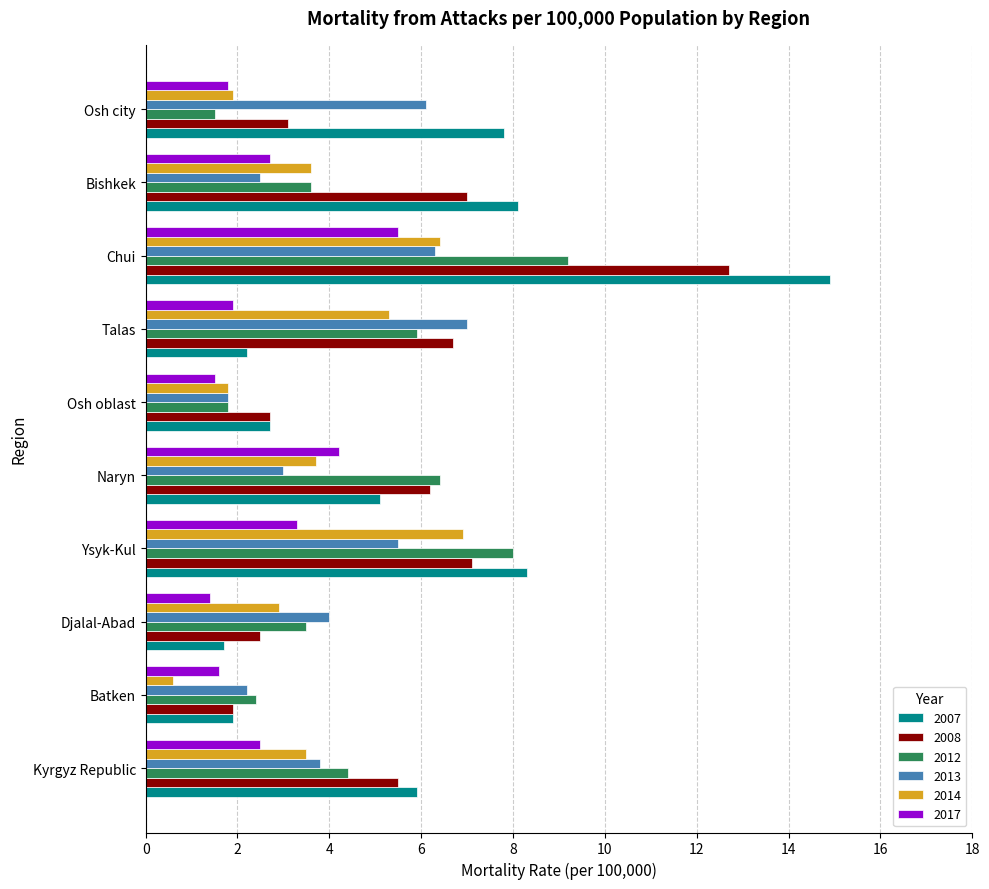

What is the approximate value of 2017 at Djalal-Abad?

1.4